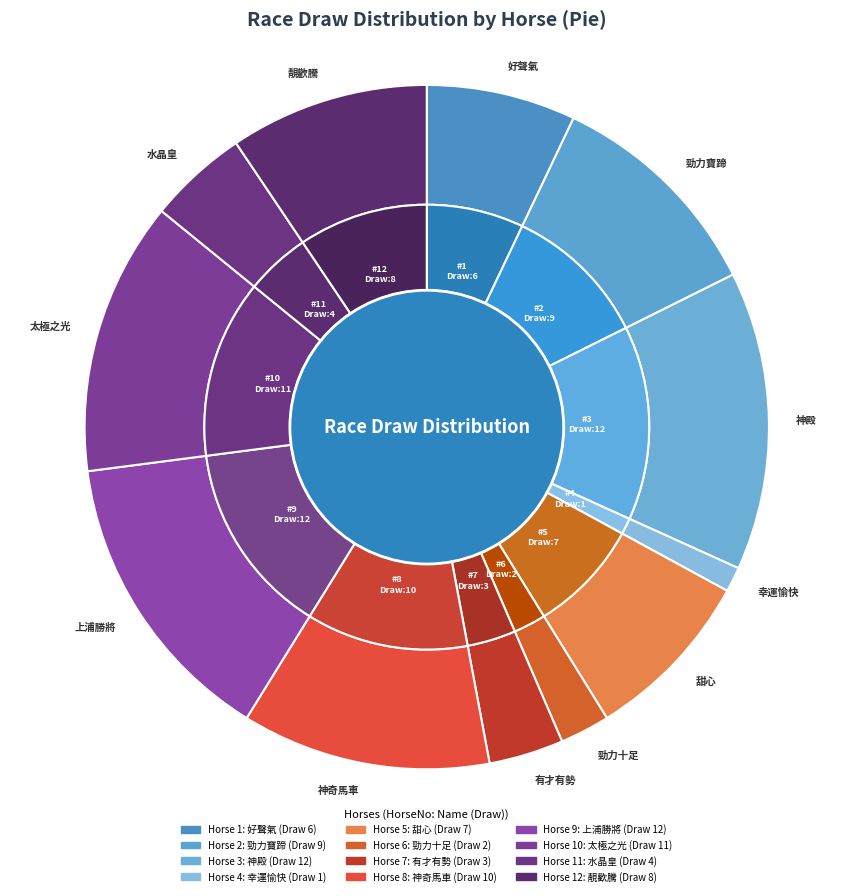

Is there any slice that represents more than half of the pie?

No